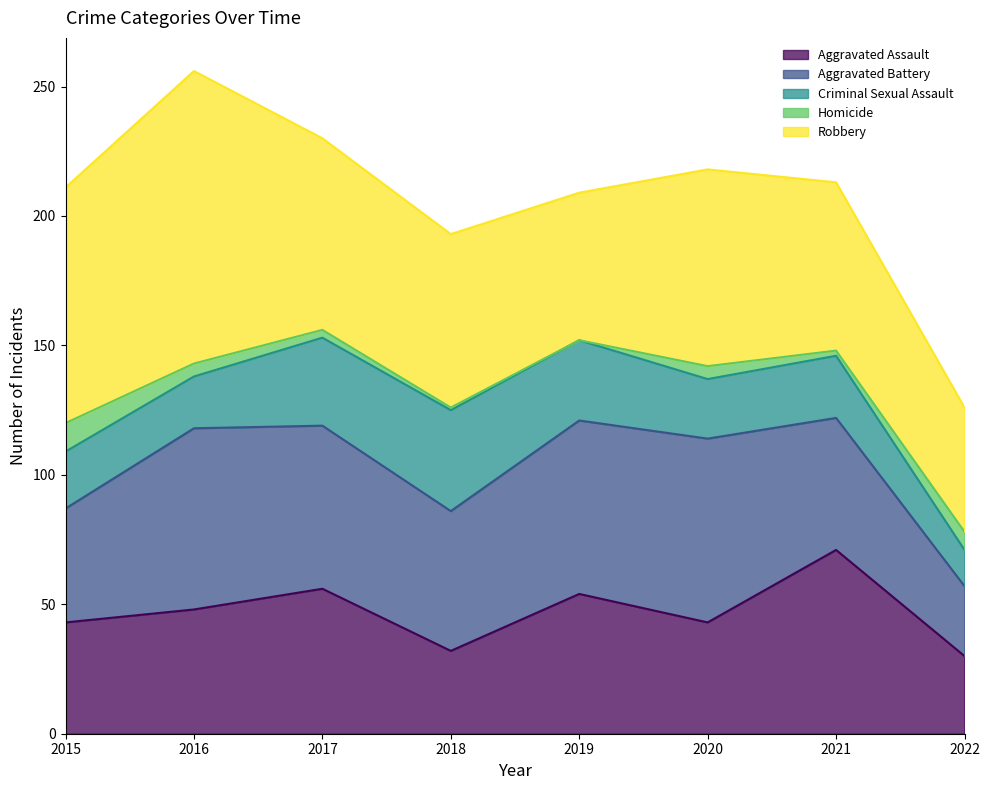

Does the chart display data point markers on the line(s)?

No